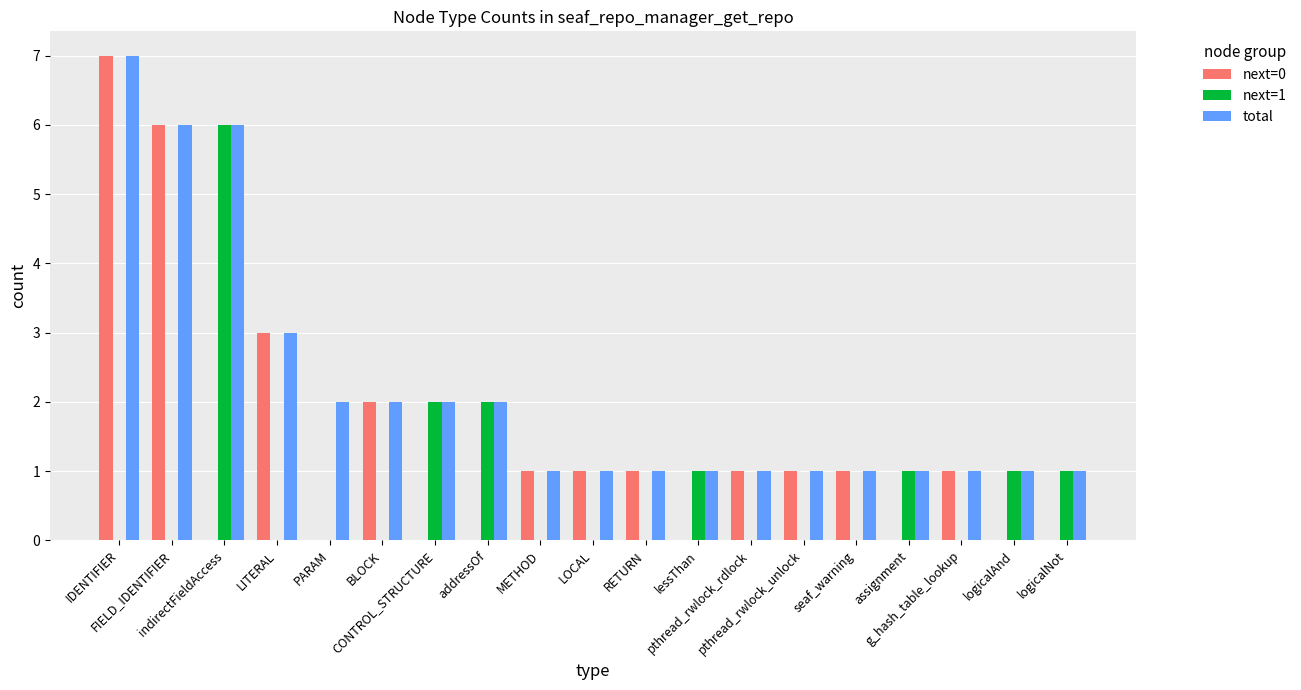

What is the sum of all total values?

41